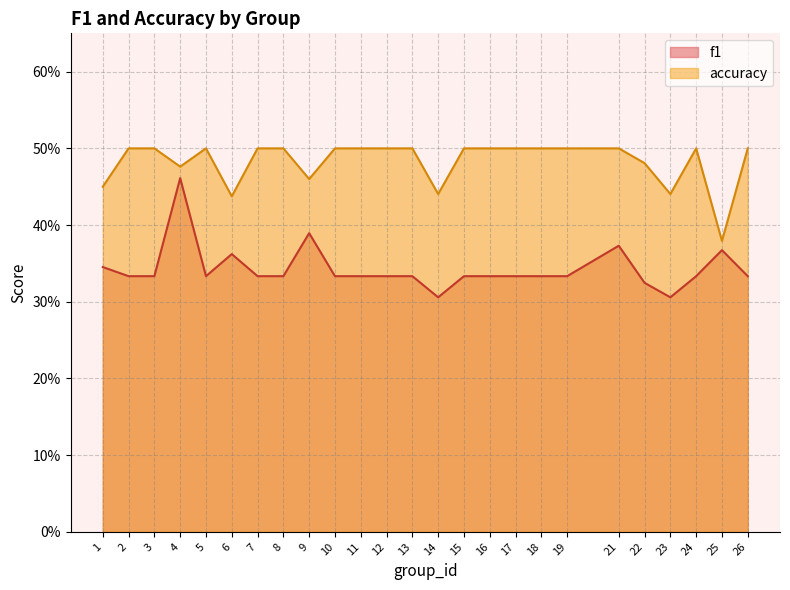

What is the greatest value displayed?

0.5